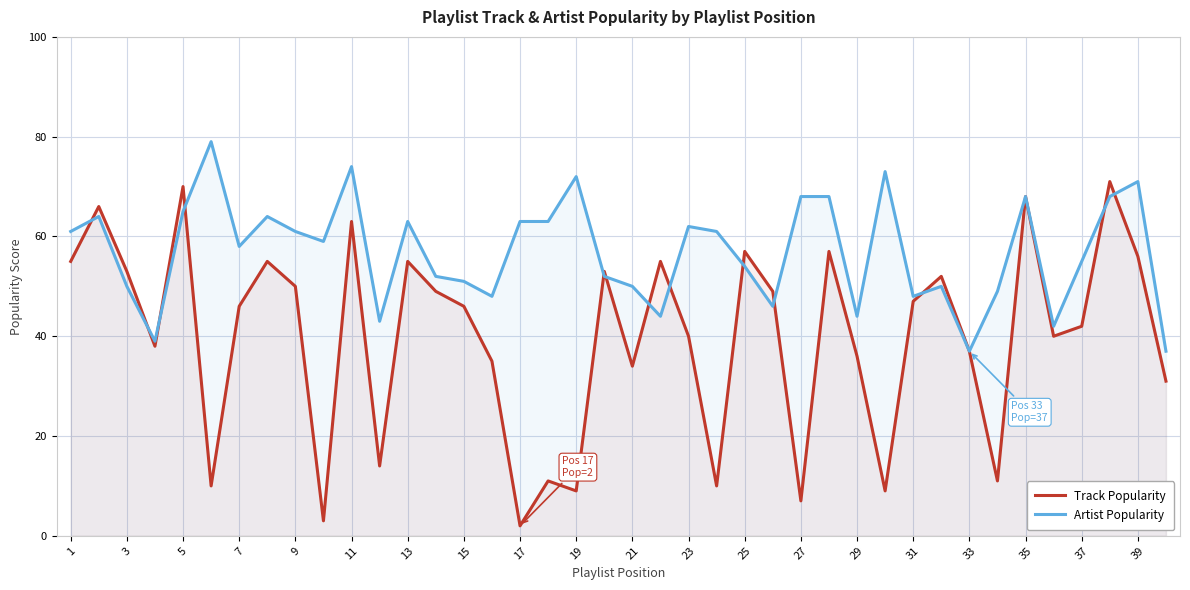

What is the total value across all series at 33?

74